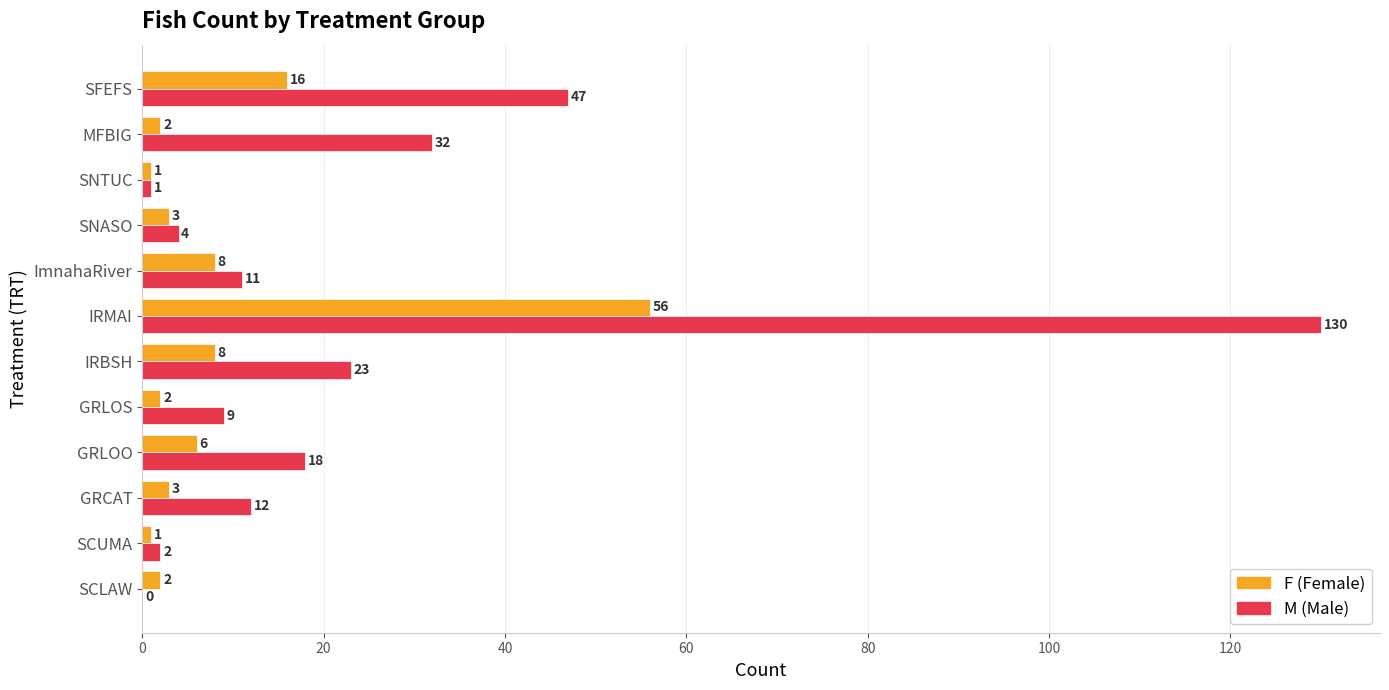

What is the greatest value displayed?

130